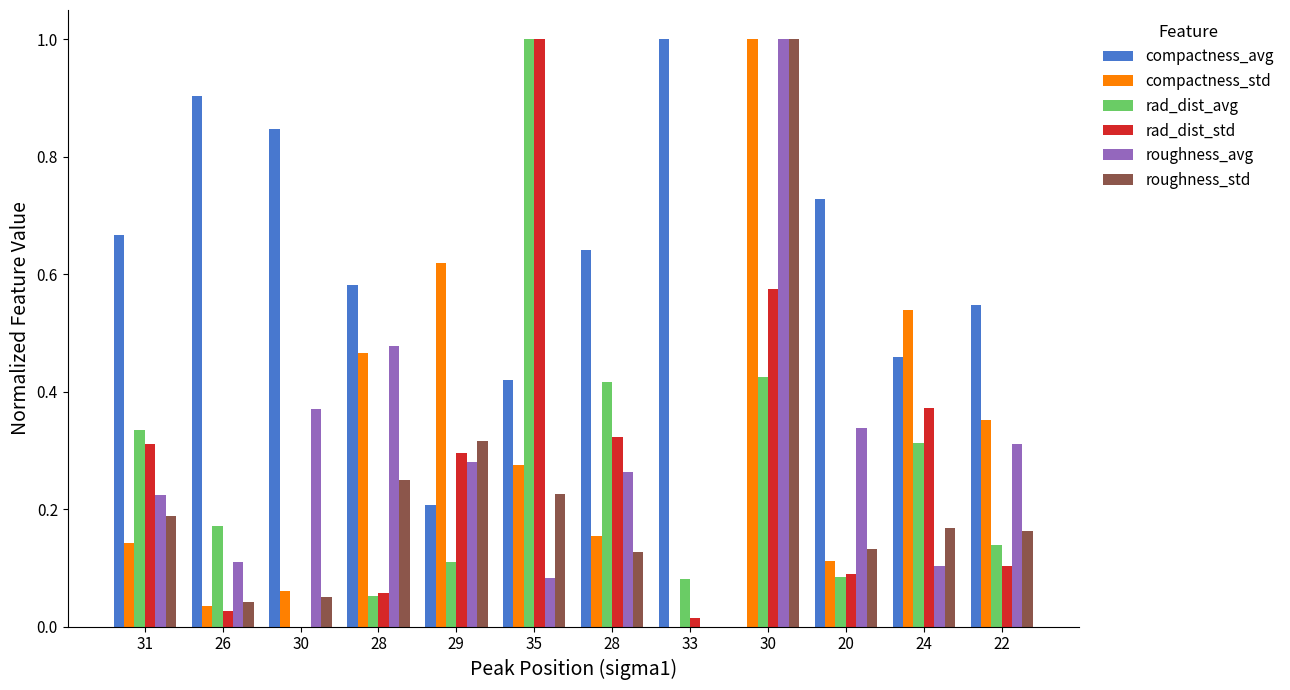

How many values in rad_dist_avg are above zero?

11